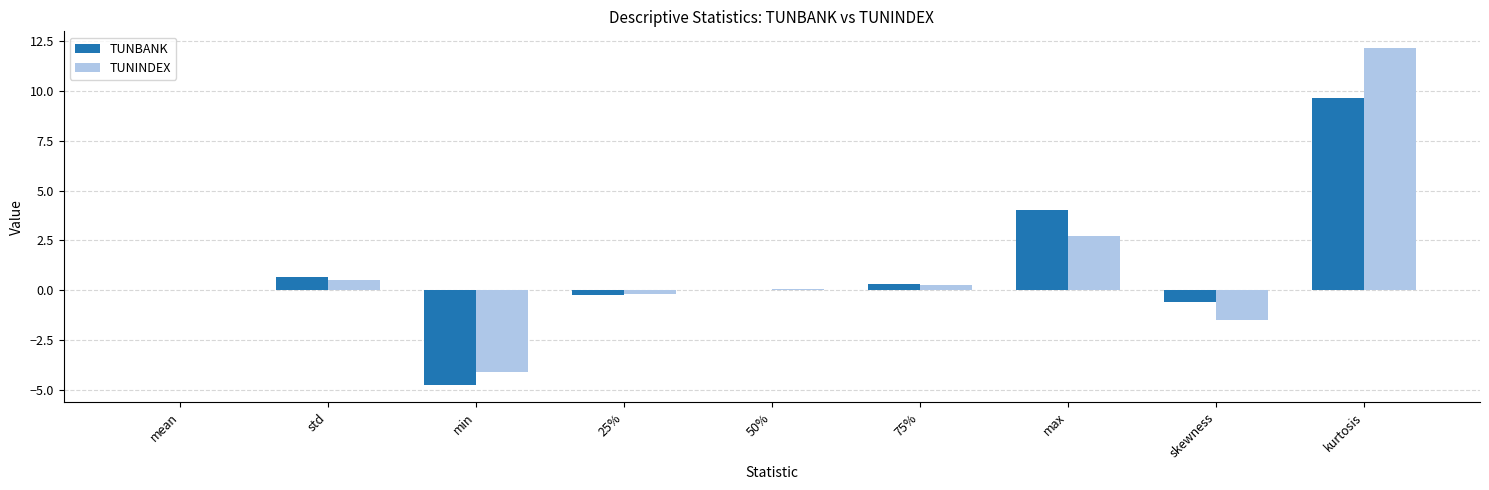

Which series has the widest spread of values?

TUNINDEX